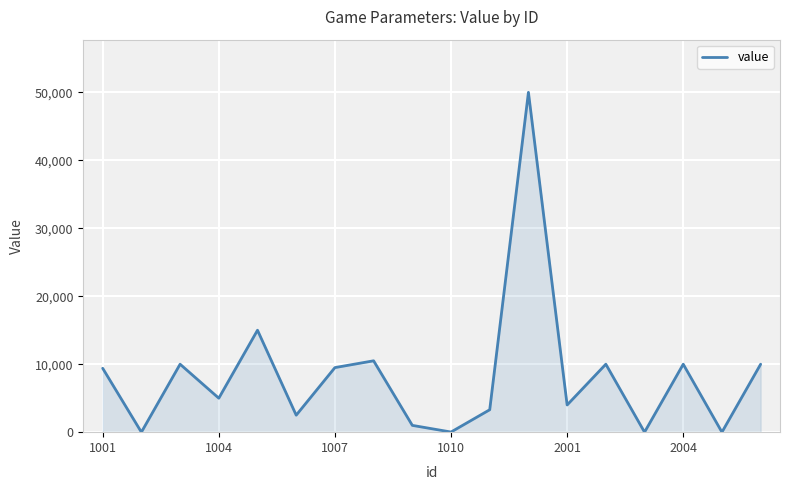

What is the maximum value shown in the chart?

50000